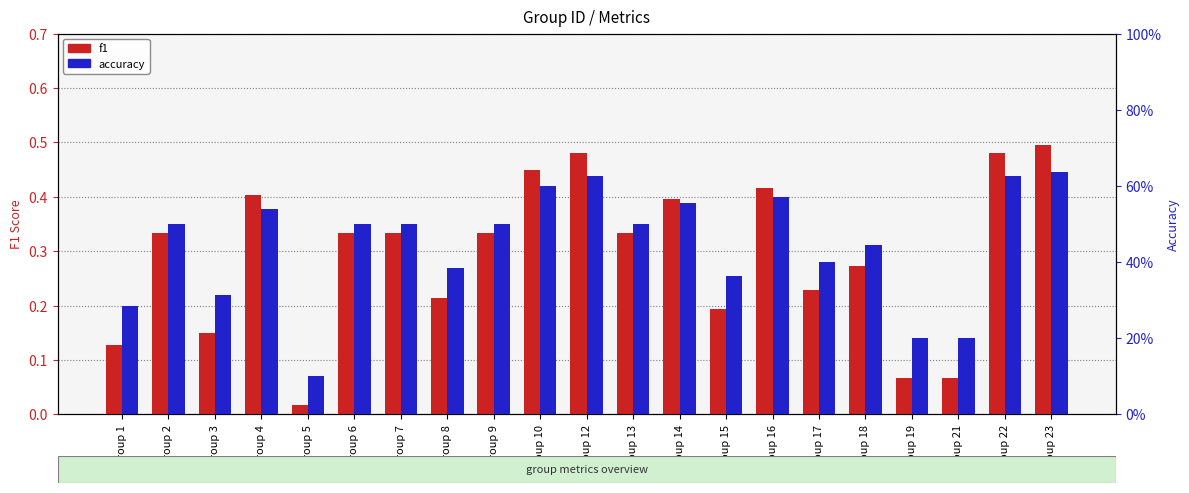

Is it true that f1 equals 0.4 at Group 14?

True